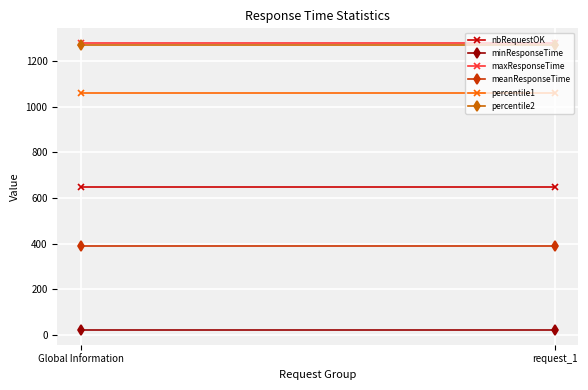

What is the sum of all maxResponseTime values?

2560